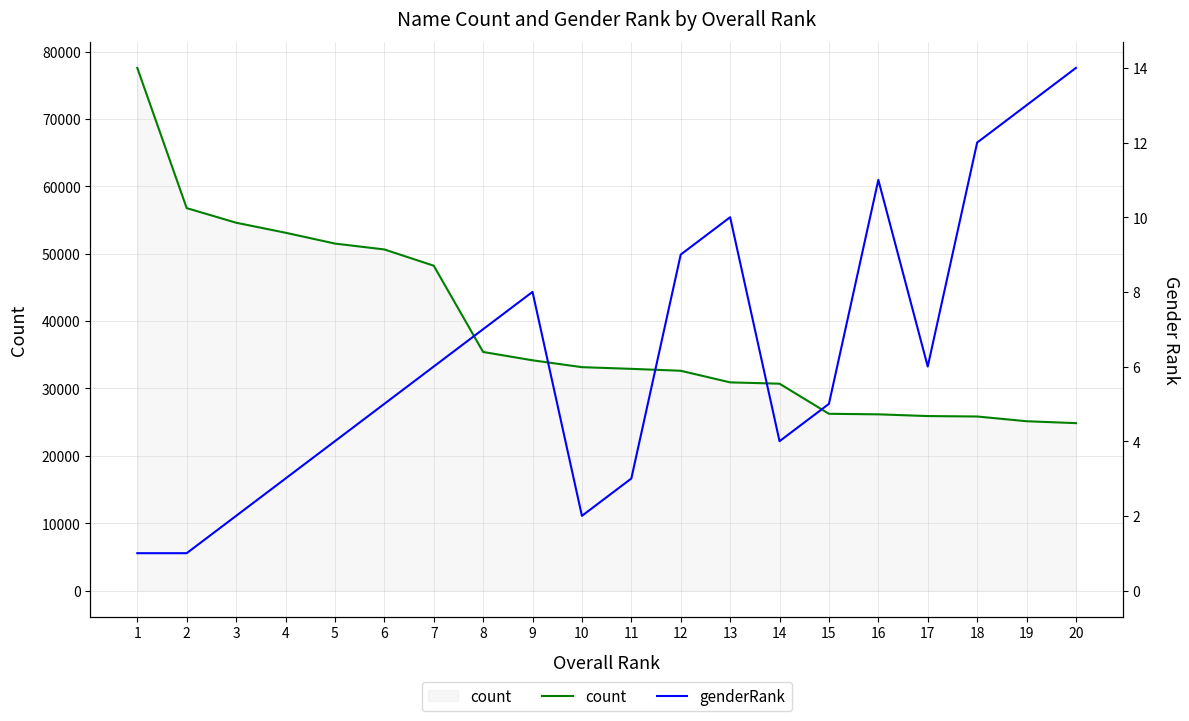

At how many categories does at least one series exceed 32747?

11